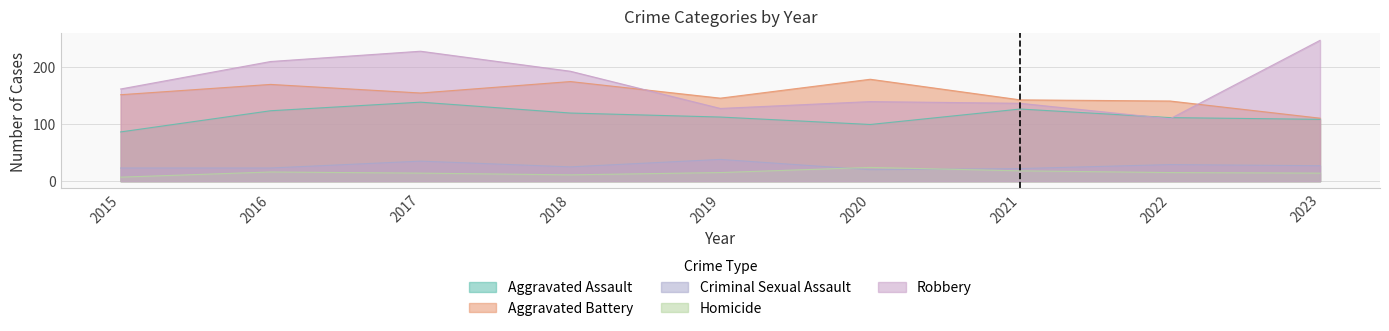

The value of Criminal Sexual Assault at 2023 is 27. True or false?

True